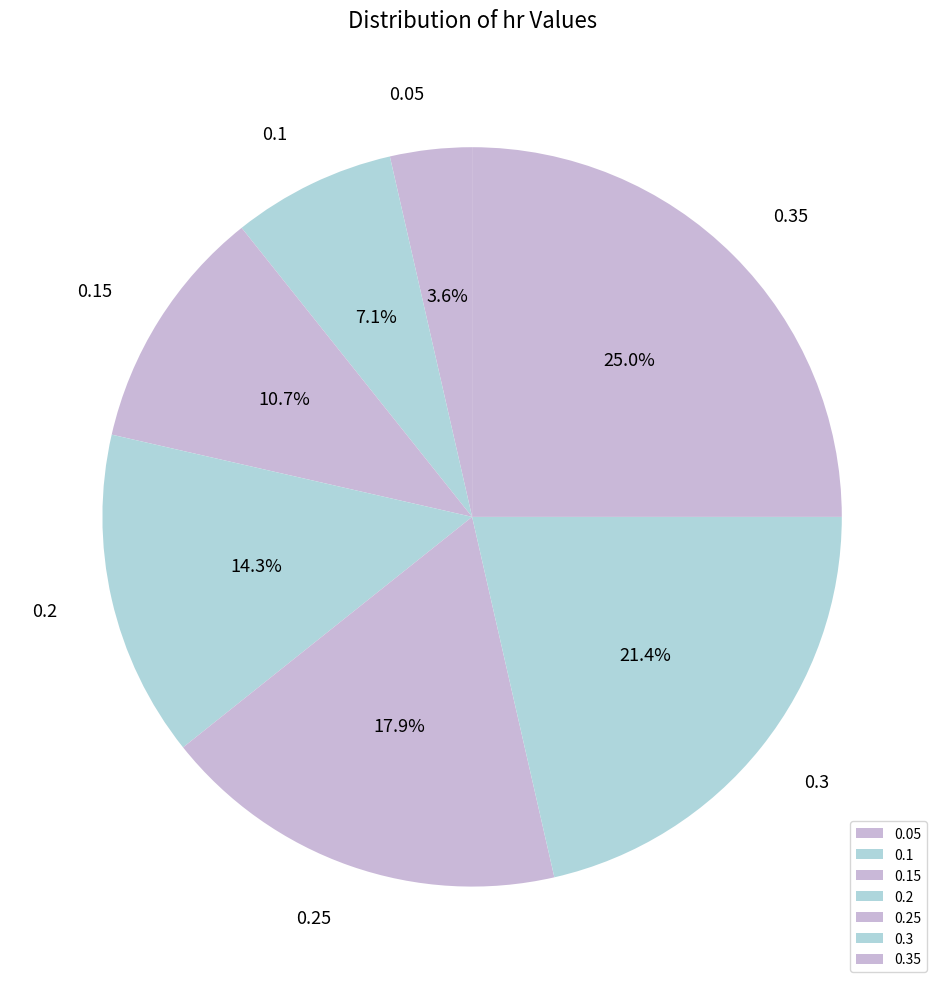

The 0.2 slice represents 1% of the pie. True or false?

False